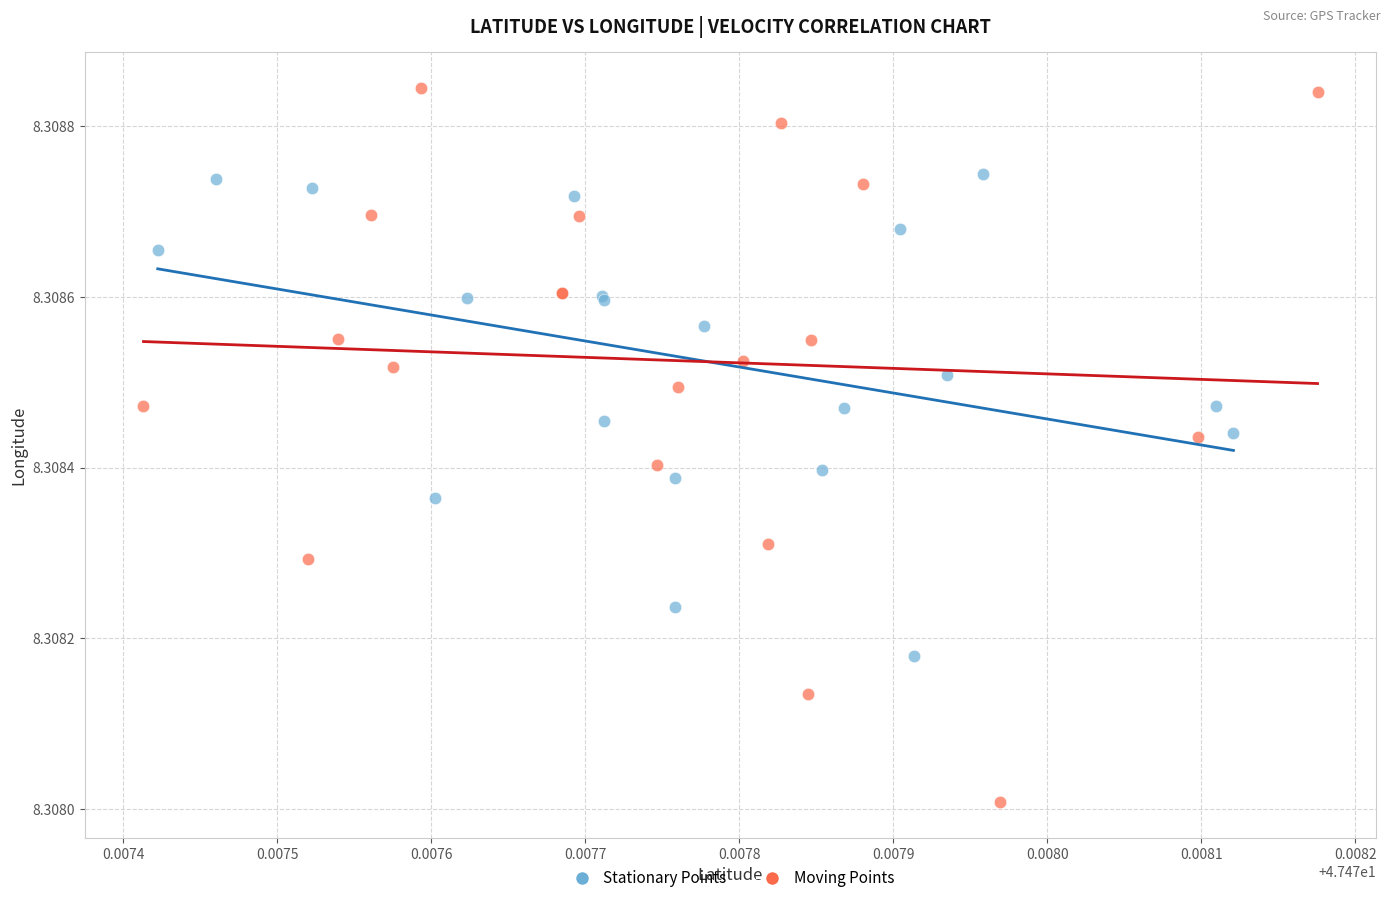

Which series has the largest Y range (max minus min)?

Moving Points